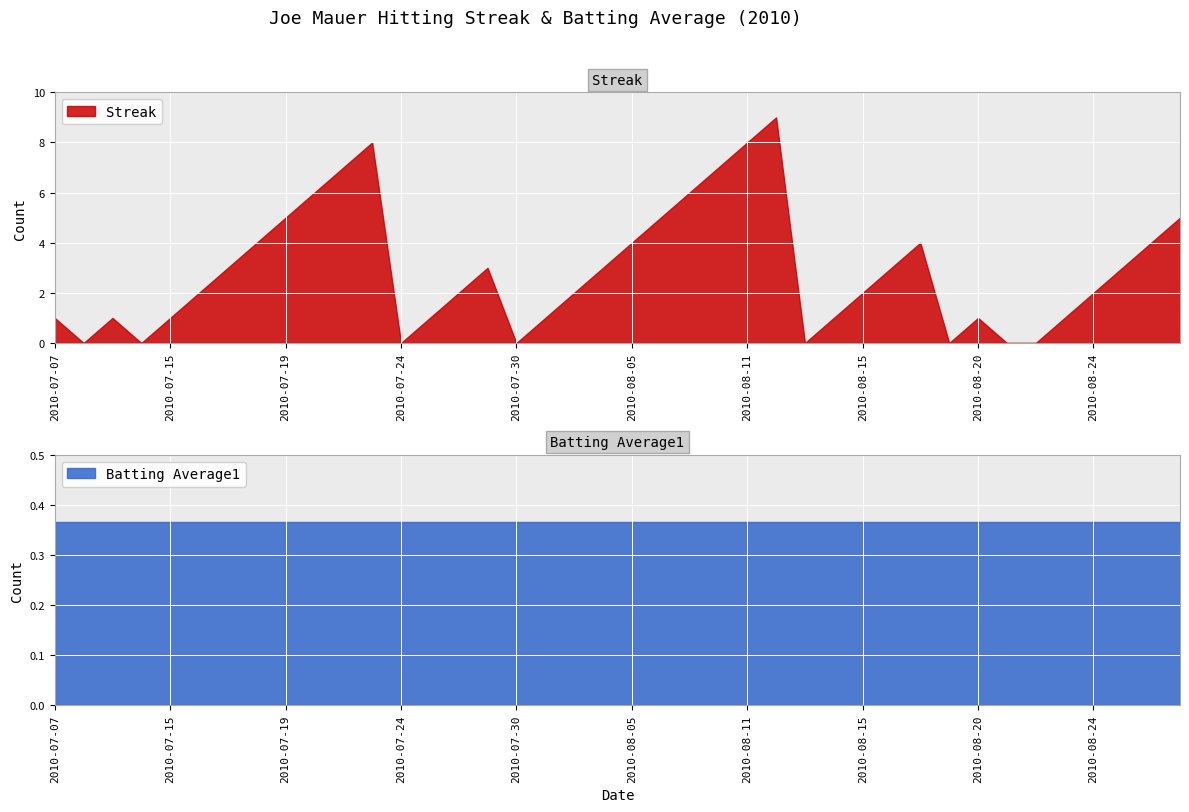

What is the total value across all series at 2010-08-24?

2.4